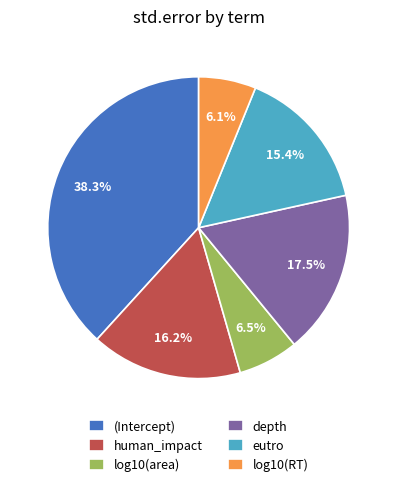

What percentage is the (Intercept) slice, to the nearest percent?

38%